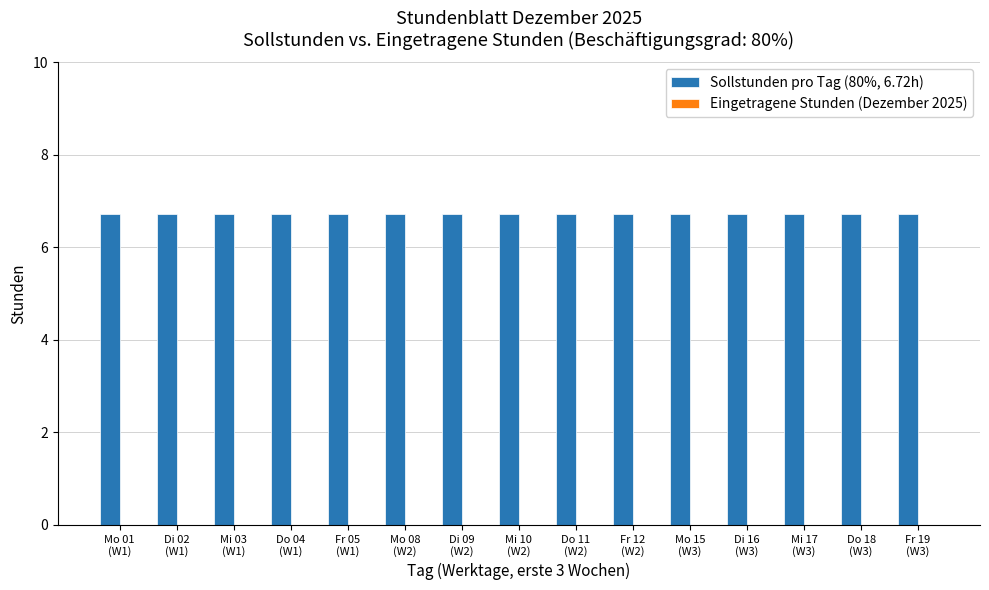

Between Mo 01
(W1) and Mi 03
(W1), which series saw the biggest shift?

Sollstunden pro Tag (80%, 6.72h)